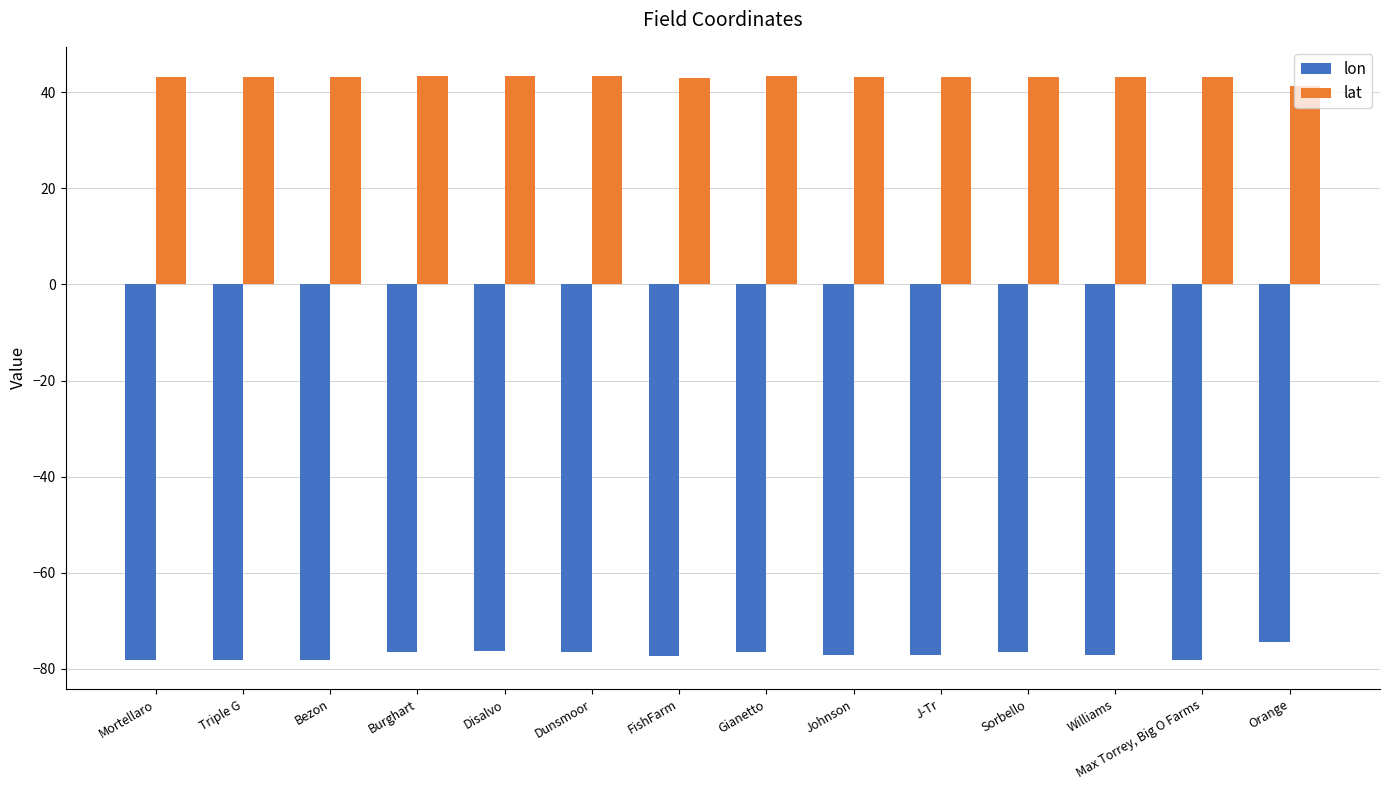

How many series are shown in this chart?

2